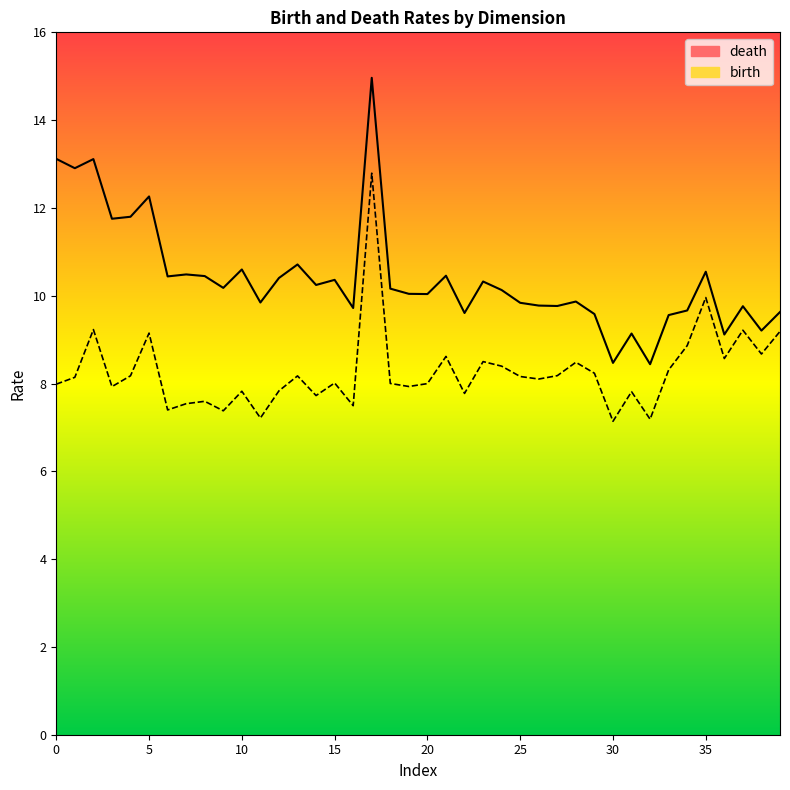

How many values in the death series exceed 10?

23